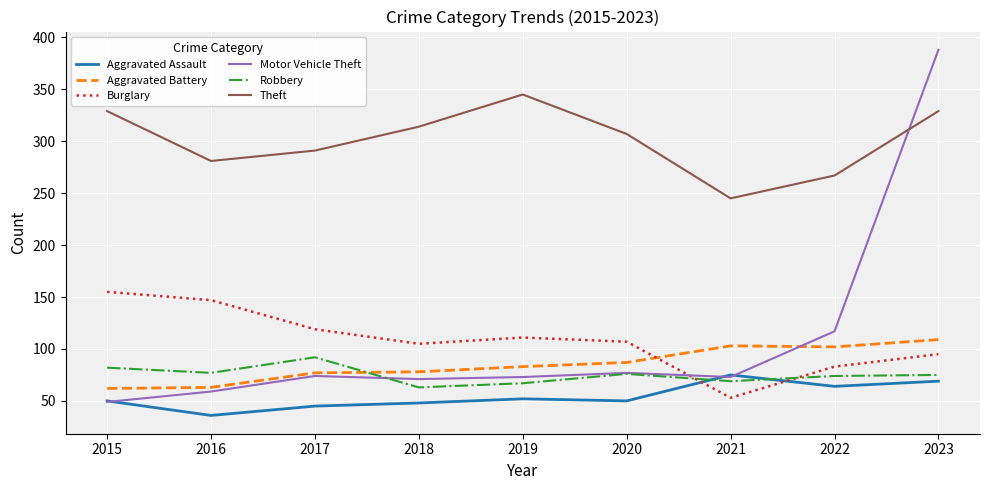

Is the value of Burglary at 2015 greater than the value of Aggravated Battery at 2019?

Yes